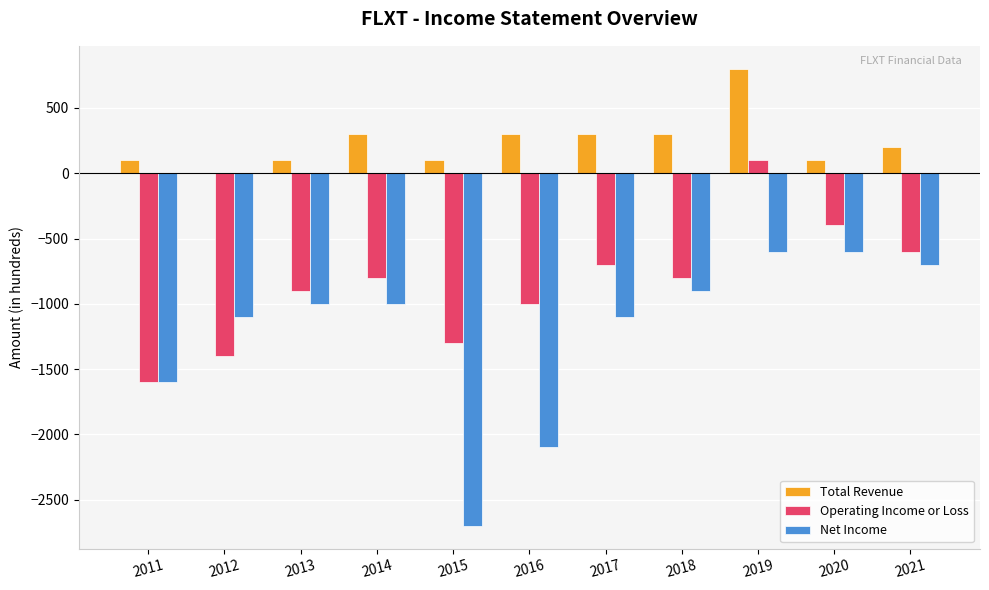

How many distinct data groups are displayed?

3